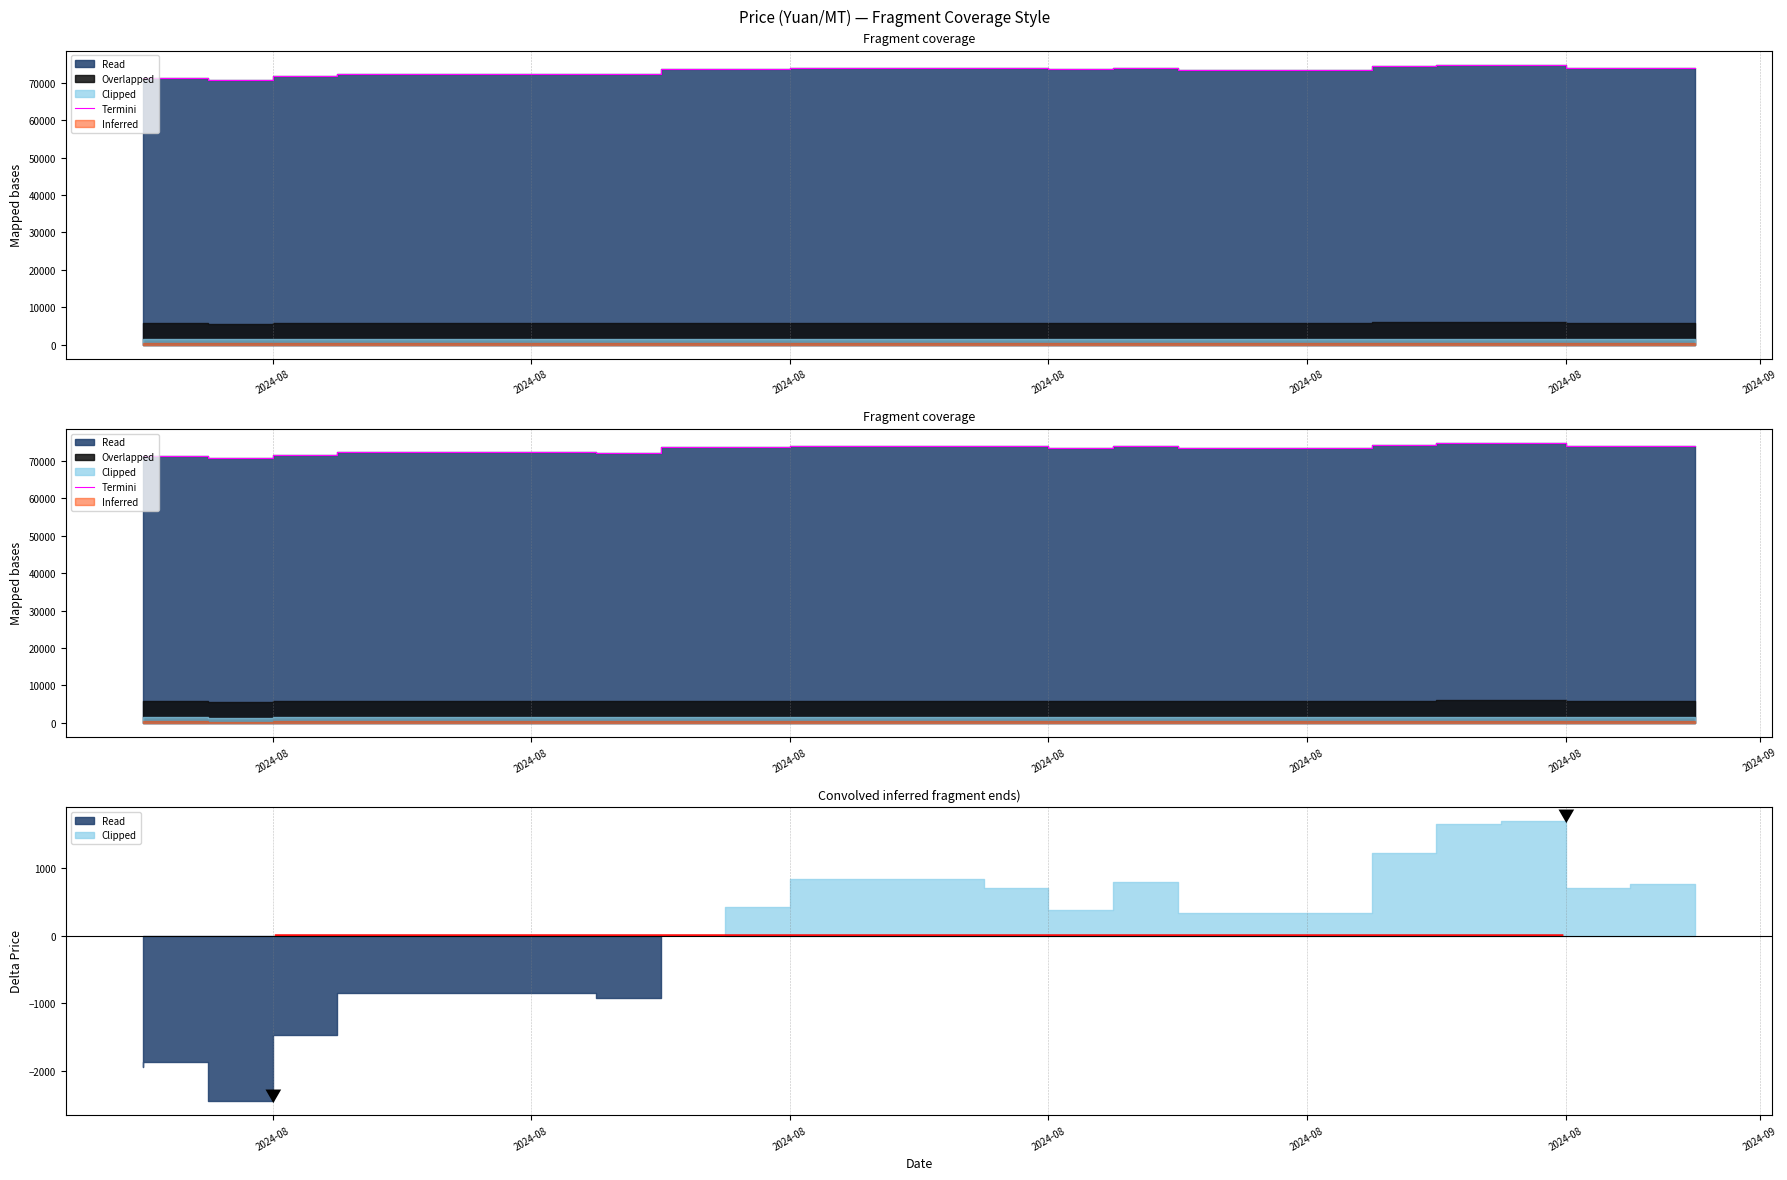

At which category does the chart reach its minimum across all series?

2024-08